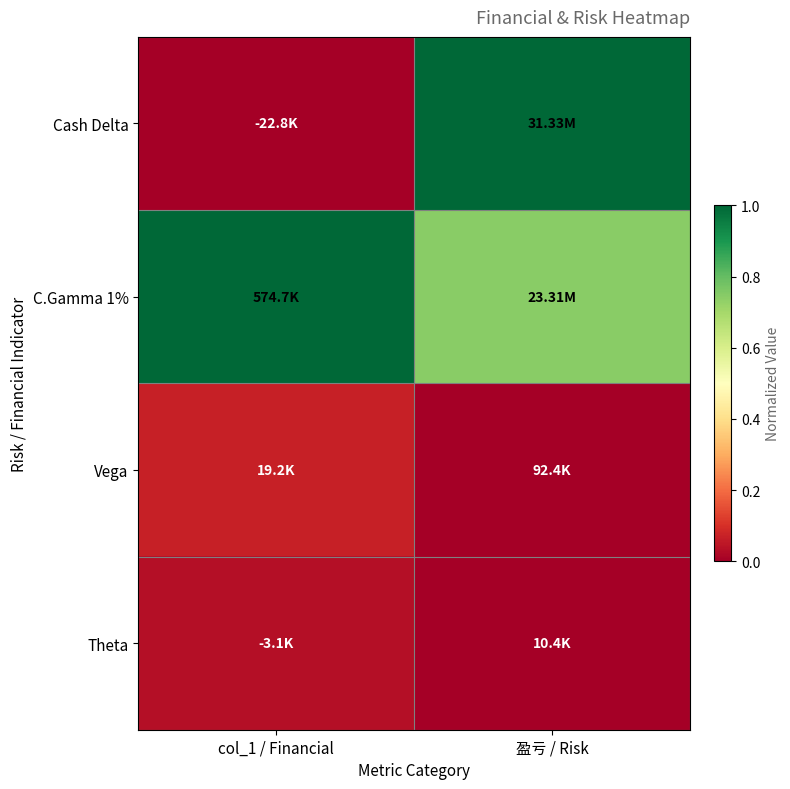

Rank the series at 盈亏 / Risk from lowest to highest value.

Theta, Vega, C.Gamma 1%, Cash Delta